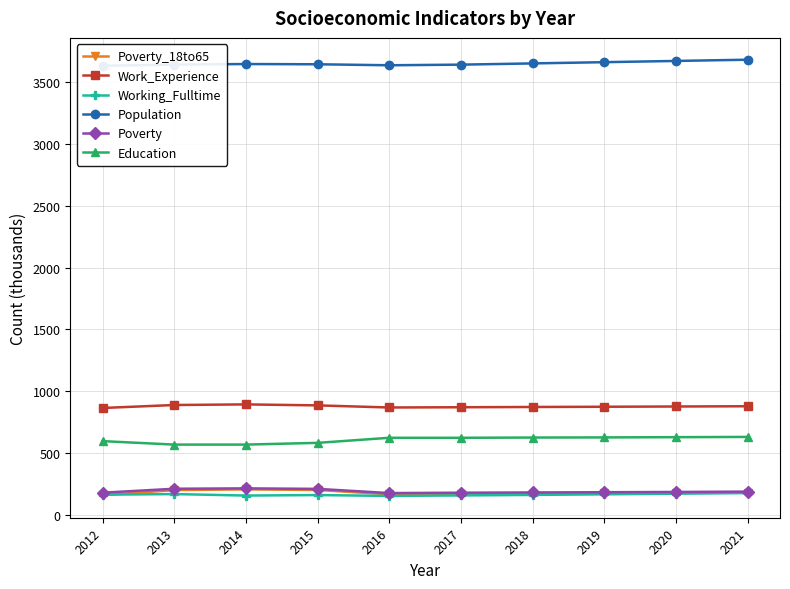

What is the difference between the maximum and minimum values in the Poverty series?

38